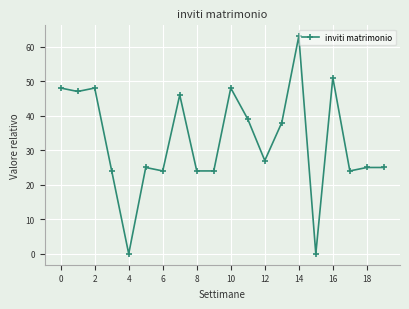

What is the value of the 13th point from the left?

27